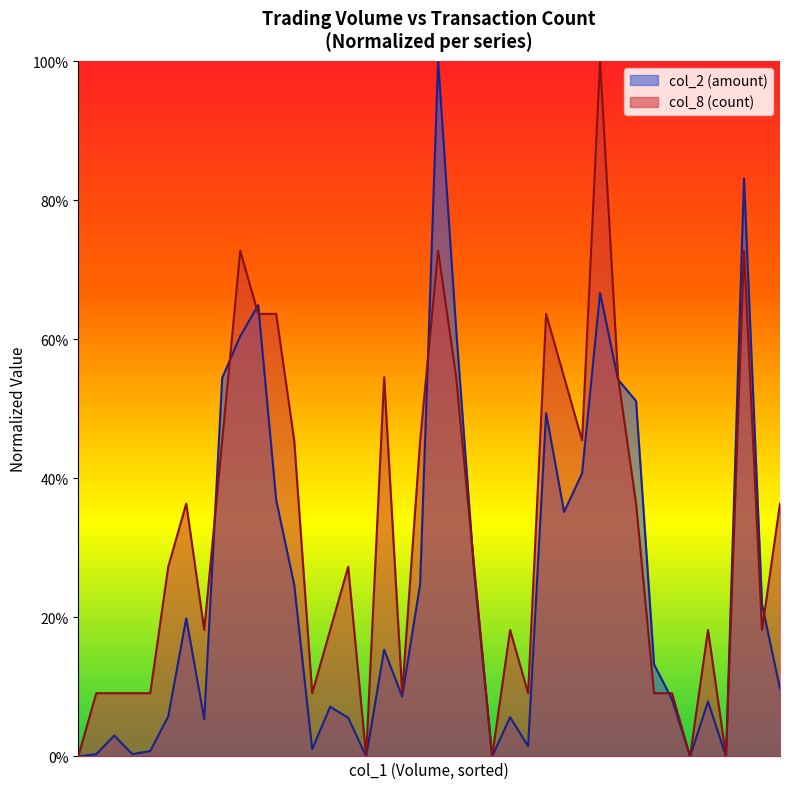

How many values in the col_8 series exceed 0?

35